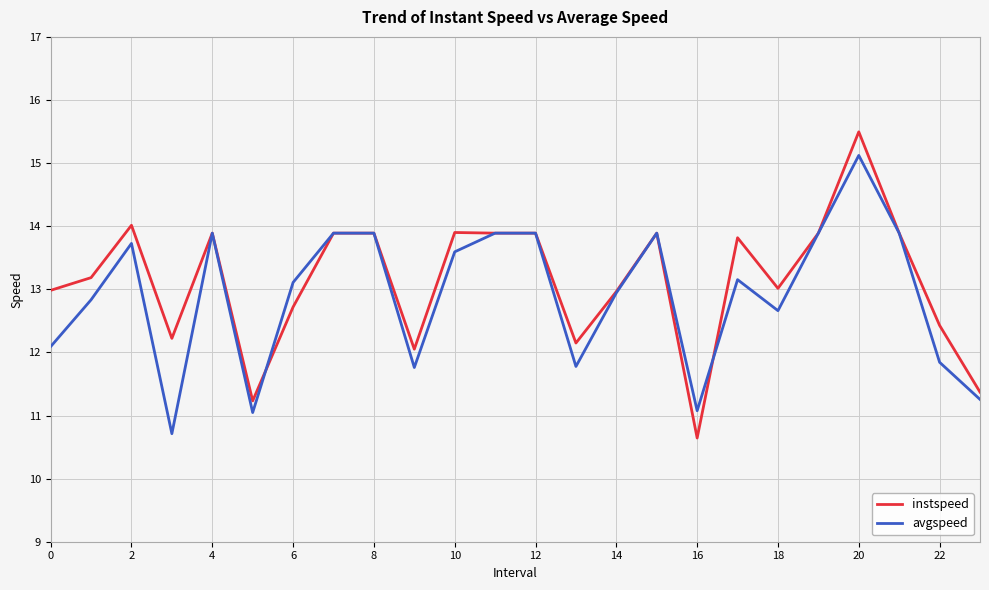

Which series has the widest spread of values?

instspeed